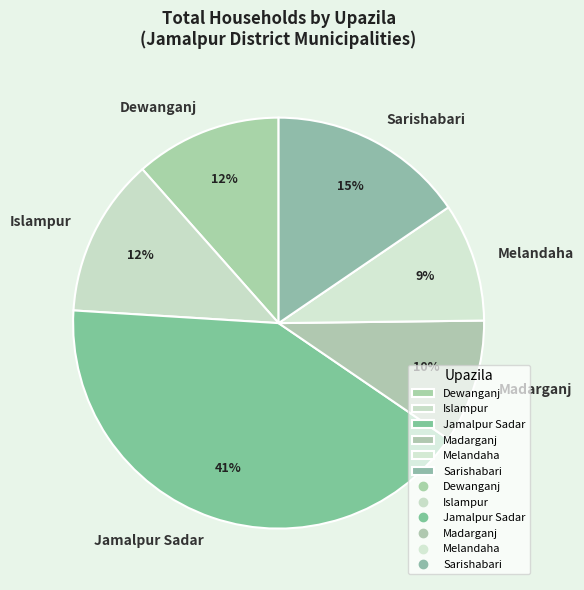

The Islampur slice represents 7% of the pie. True or false?

False